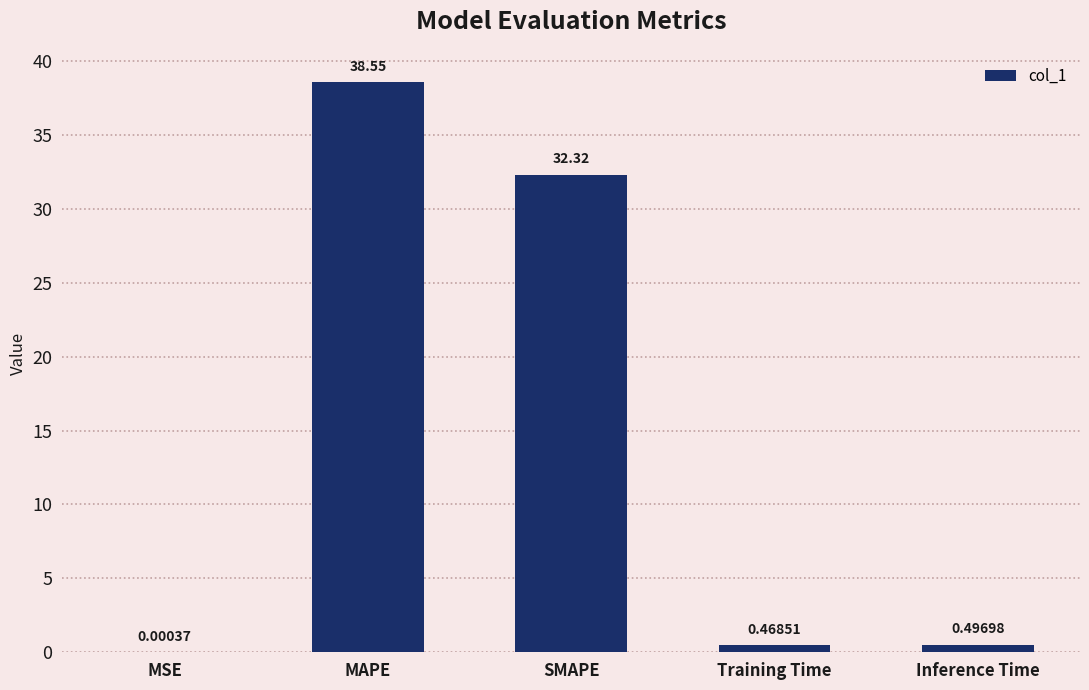

What is the sum of all values?

71.8